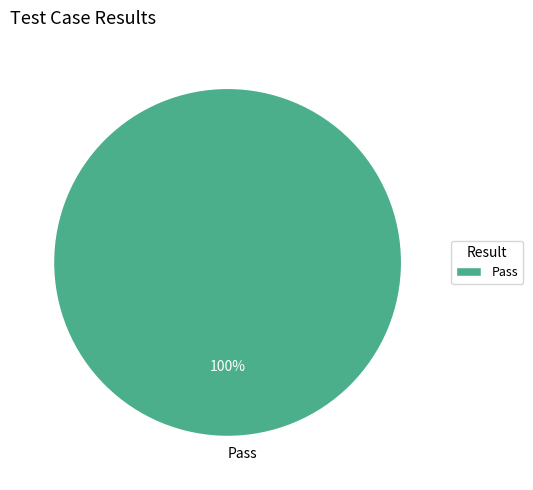

Does any single category account for the majority?

Yes